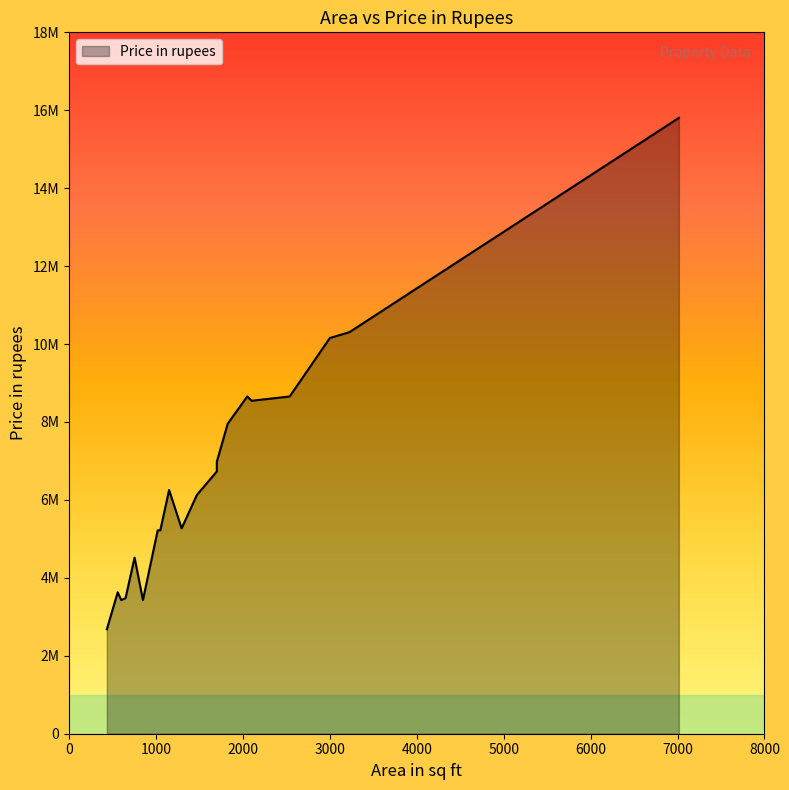

How many data points are above 6255000?

9